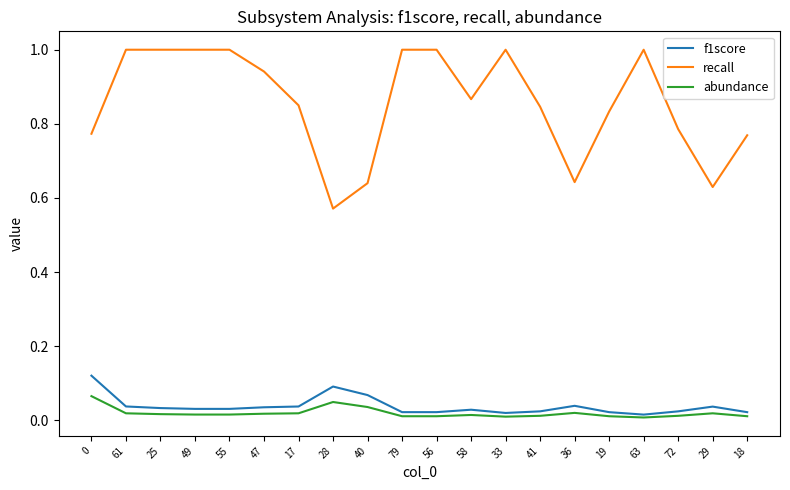

What are all the series names shown in the legend?

f1score, recall, abundance